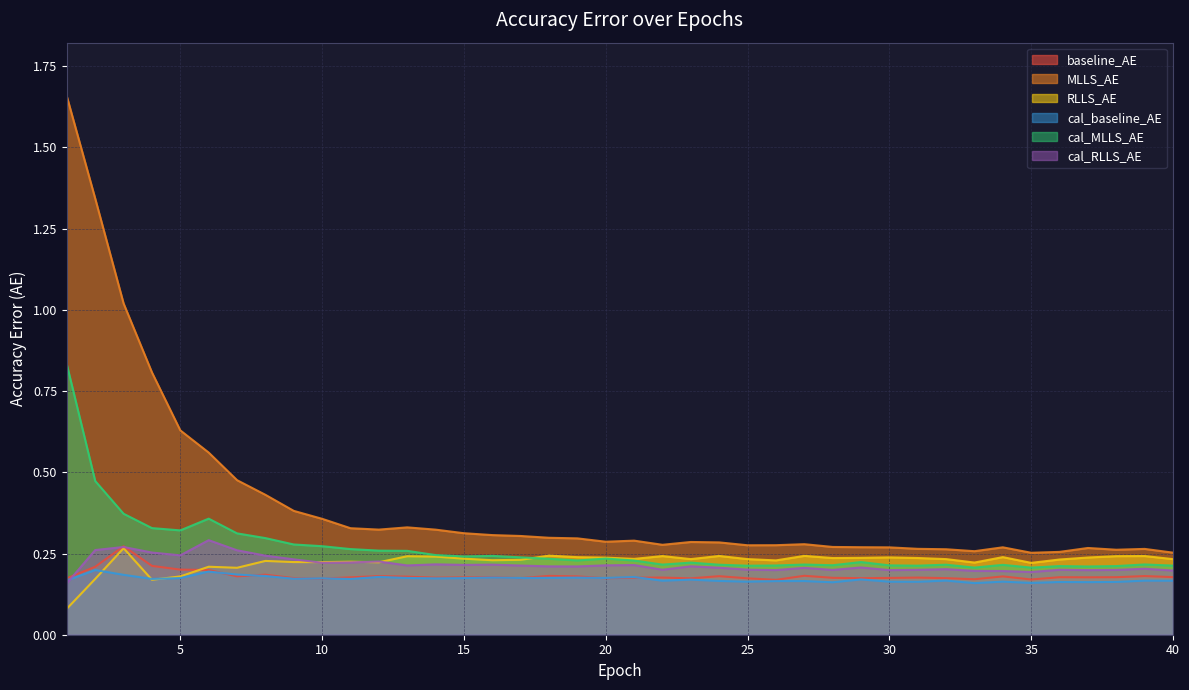

Is it true that baseline_AE equals 0.1 at 27?

False